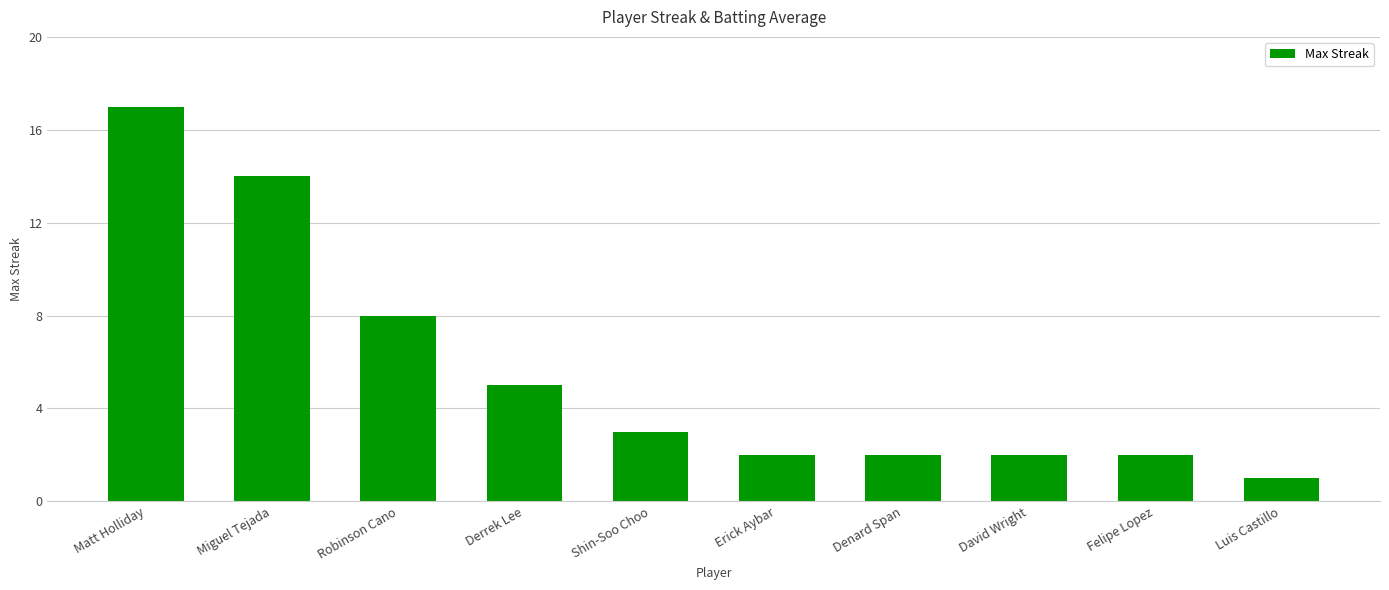

At which category does the chart reach its minimum across all series?

Luis Castillo